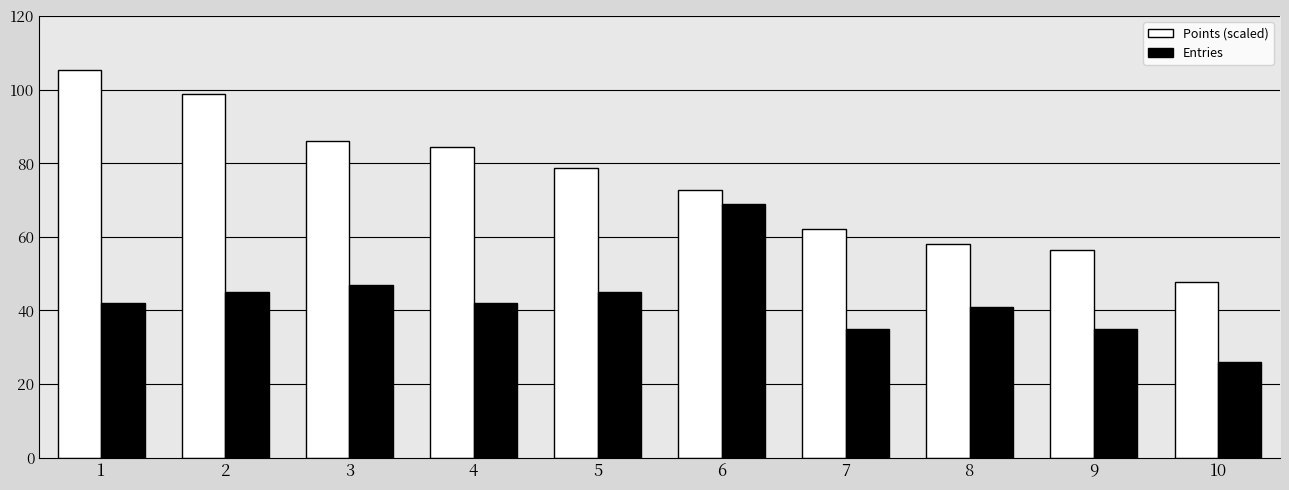

Between 5 and 6, which series saw the biggest shift?

Entries